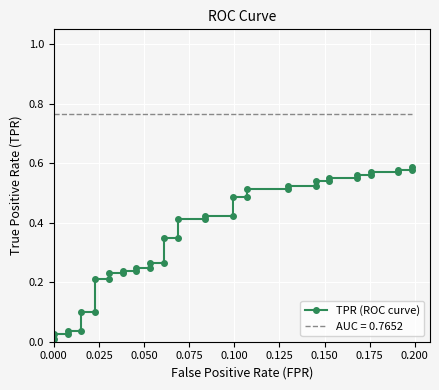

What is the sum of all values?

14.3